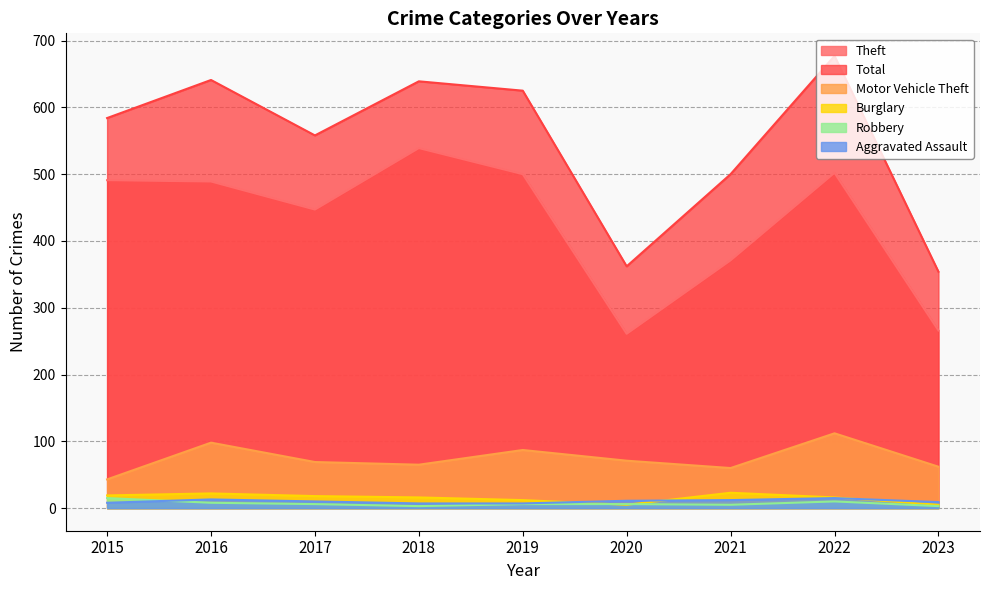

At which category does the chart reach its minimum across all series?

2018